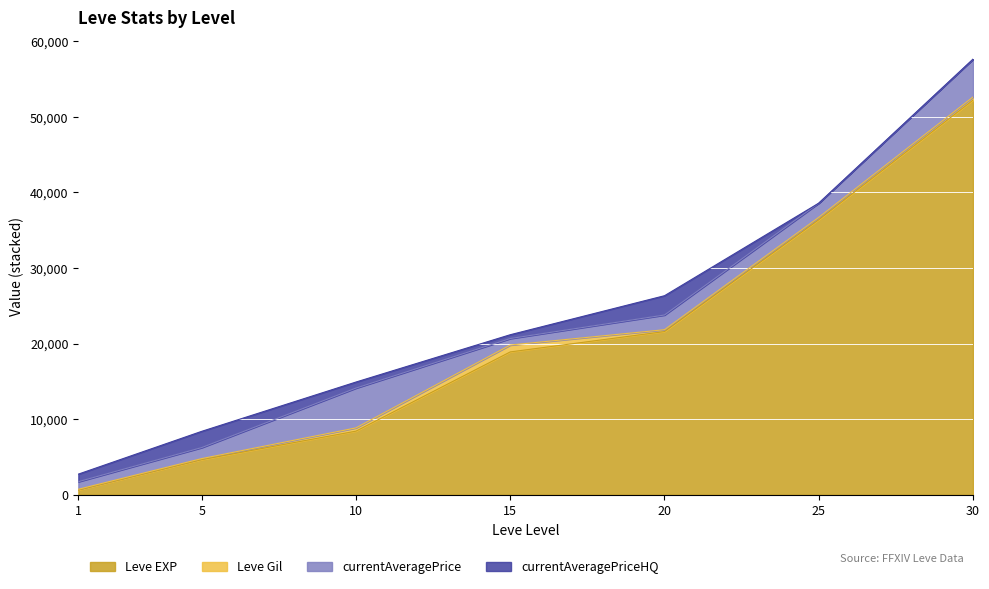

Reading left to right, transcribe all the data shown in this chart.

Leve EXP: 630	4660	8430	18910	21600	36390	52220
Leve Gil: 112	140	430	910	248	317	410
currentAveragePrice: 1000	1457	5266	861	1946	1883	5000
currentAveragePriceHQ: 1000	2149	800	503	2550	0	0